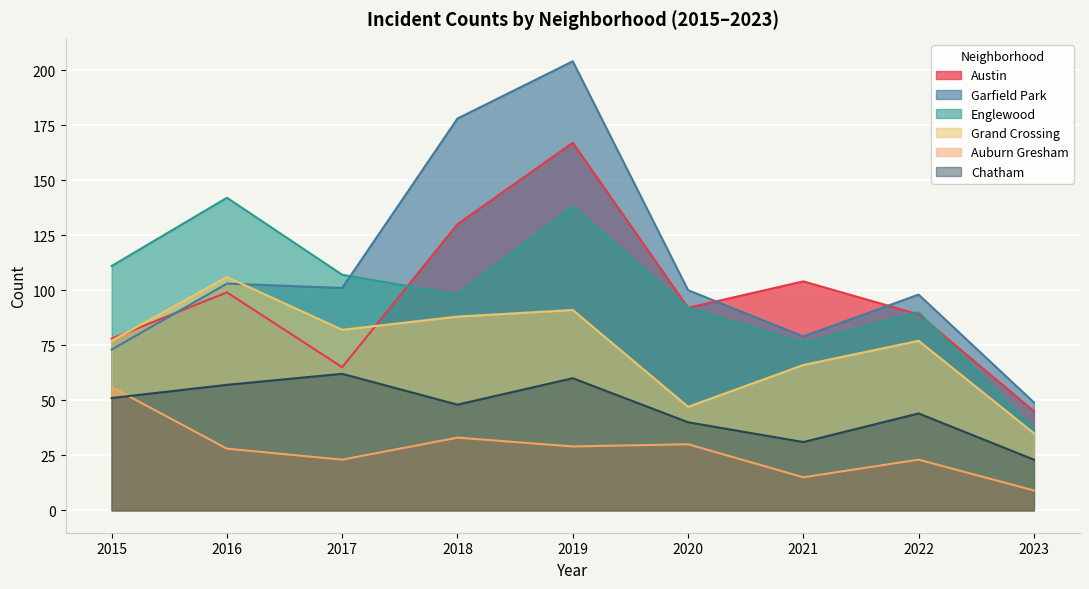

What is the highest value of the Englewood series?

142